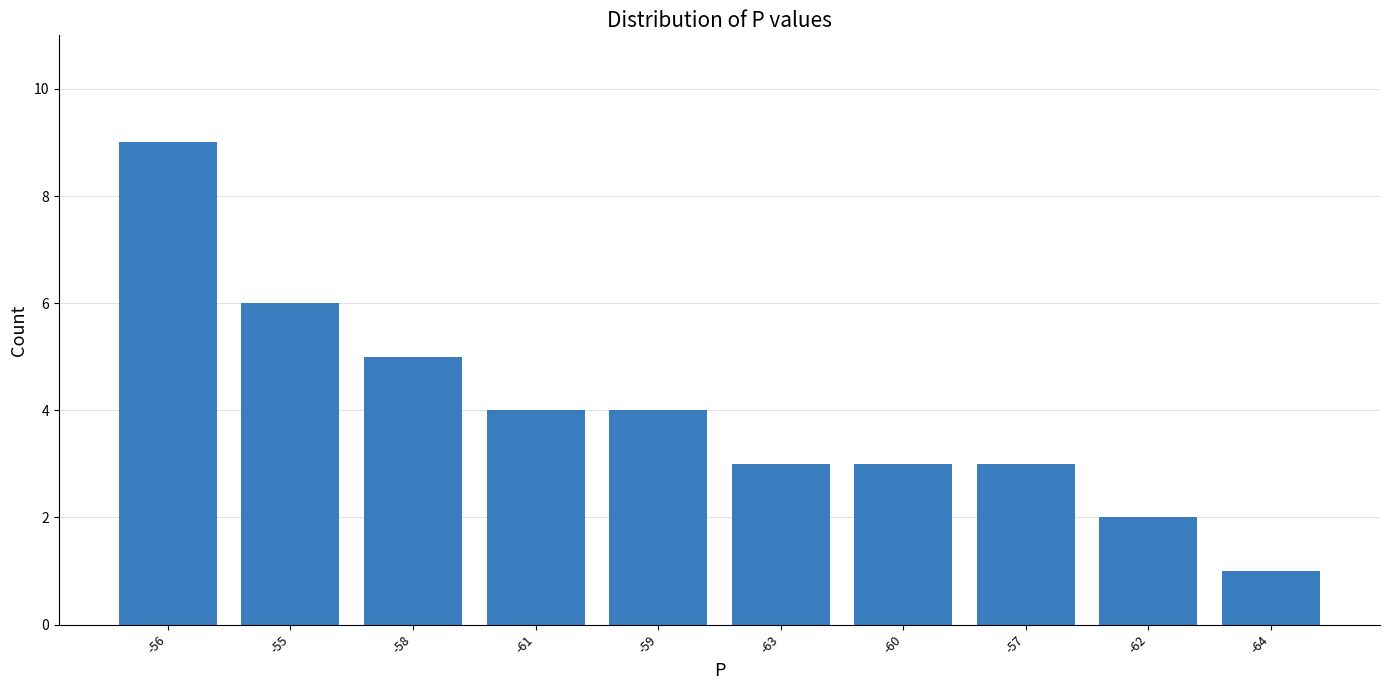

At which label is the value closest to 5?

-58